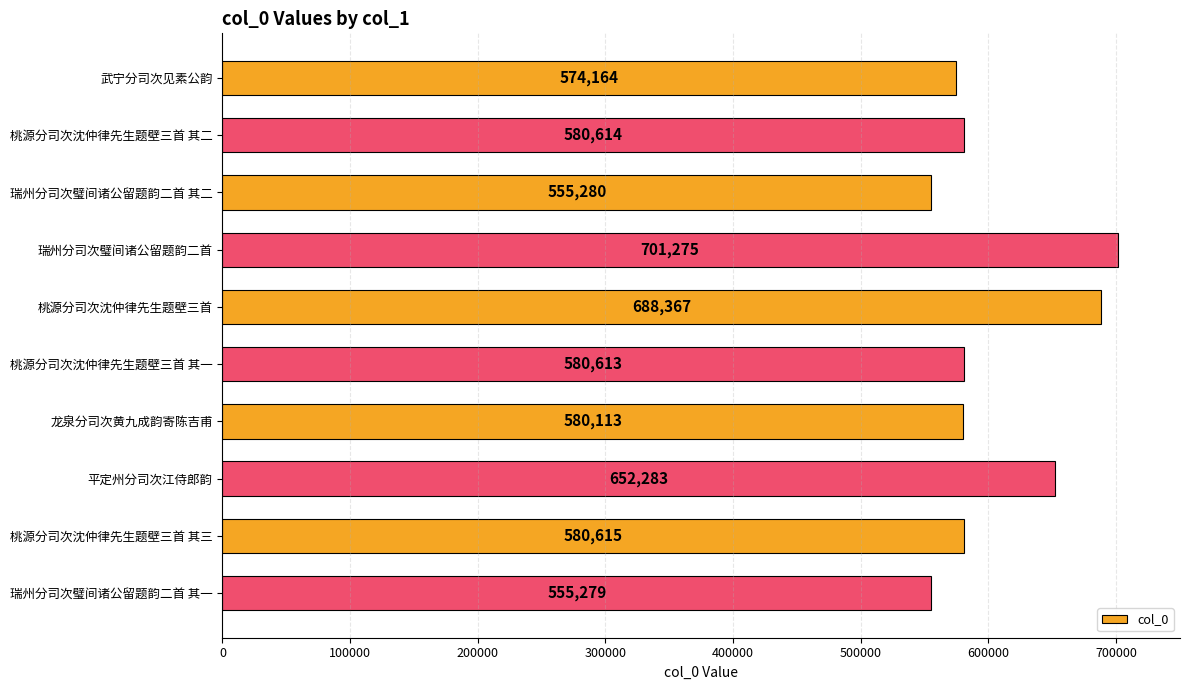

What is the value of the 10th bar from the top?

555279